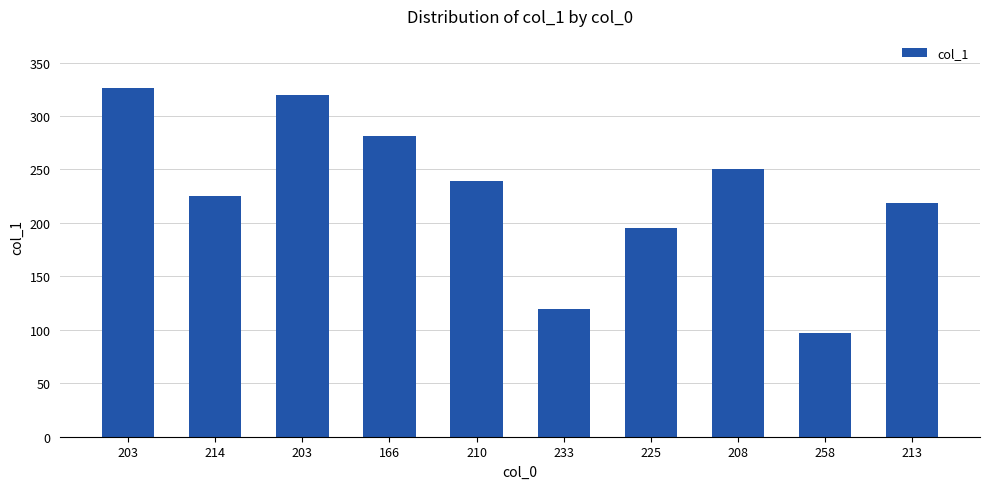

Reading left to right, extract all data points from this chart.

203=326	214=225	203=320	166=281	210=239	233=119	225=195	208=250	258=97	213=219